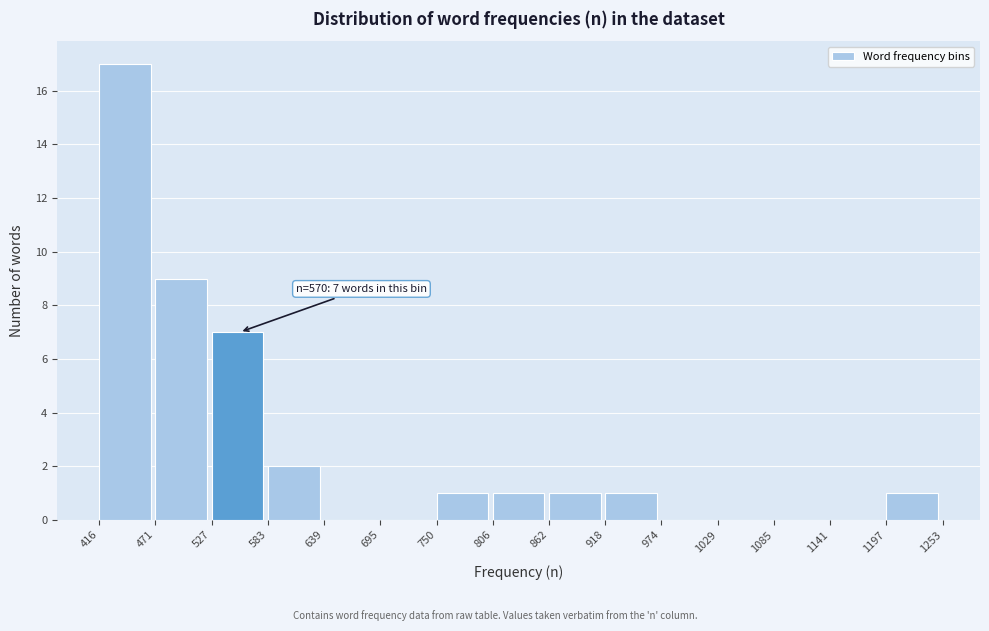

Which range on the x-axis has the tallest bar?

416 to 471